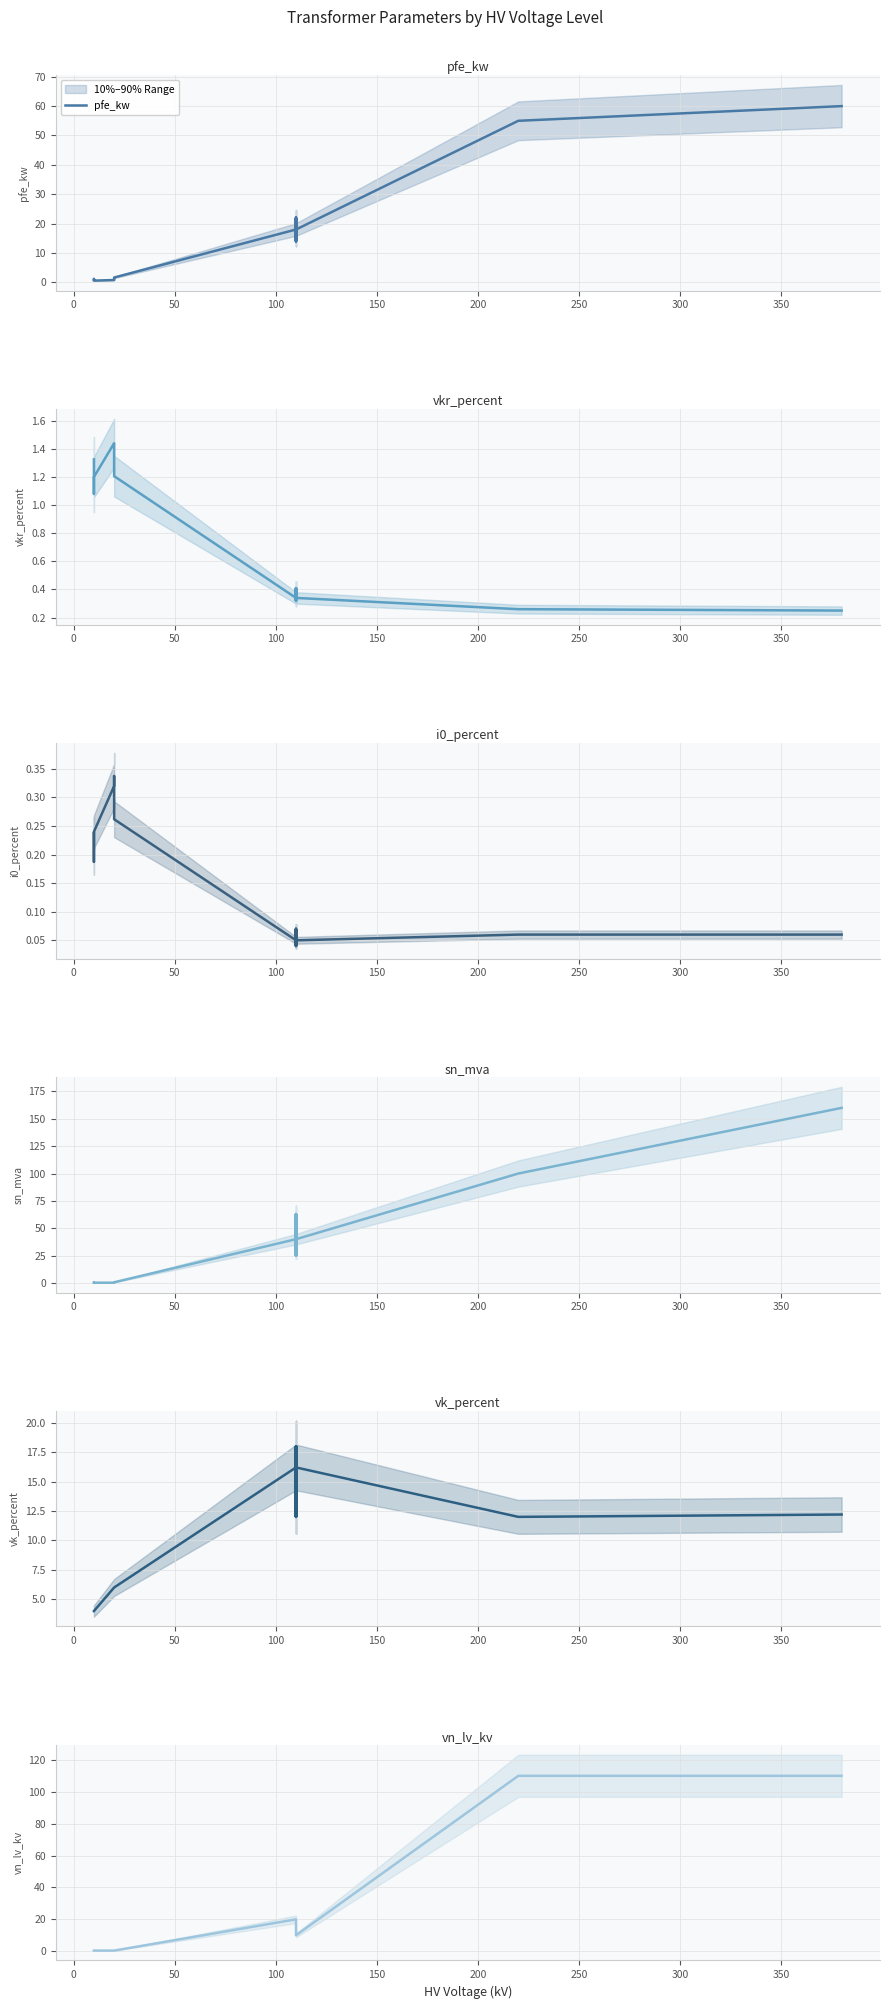

Which series has the widest spread of values?

sn_mva